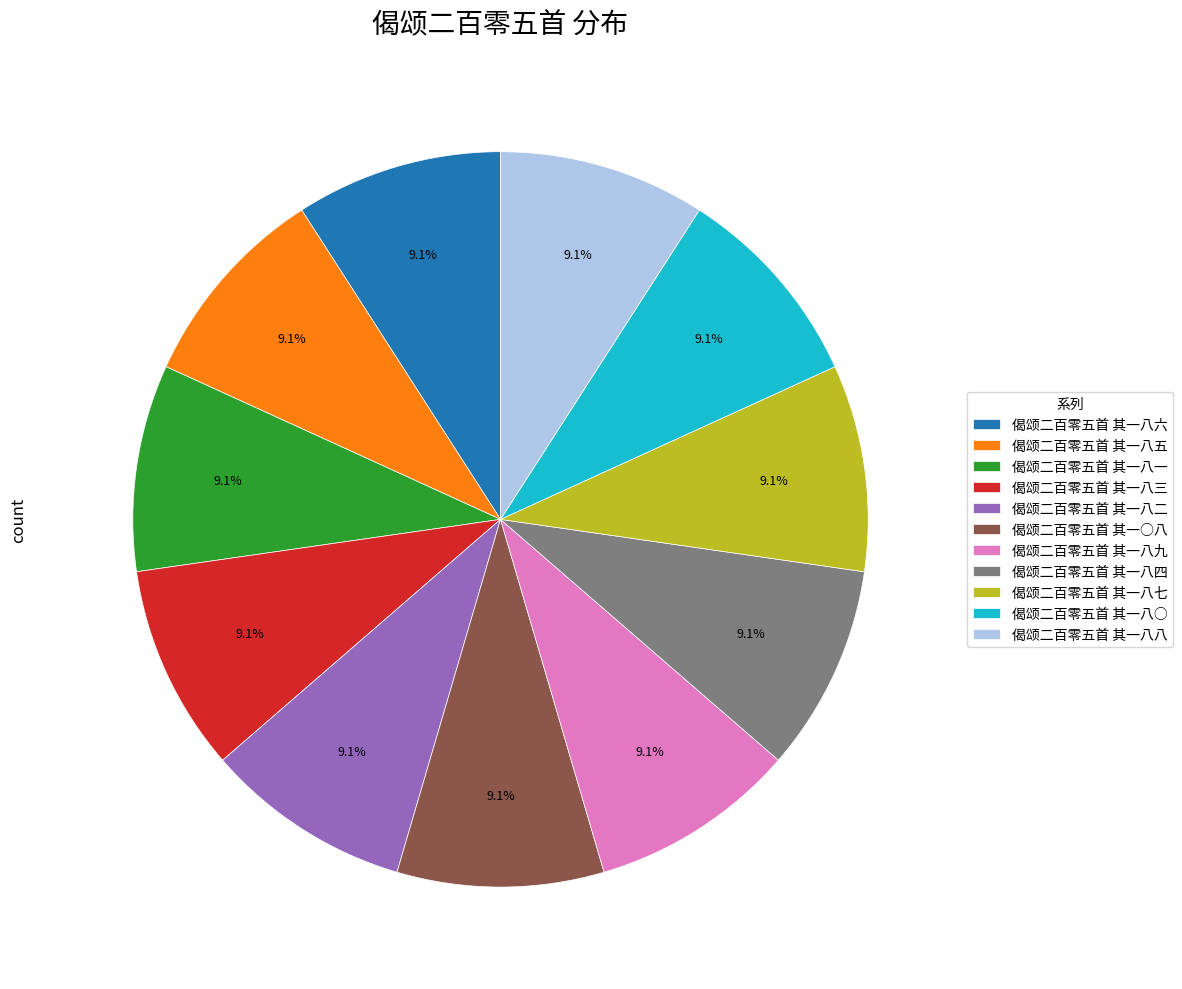

How many segments does this pie chart have?

11